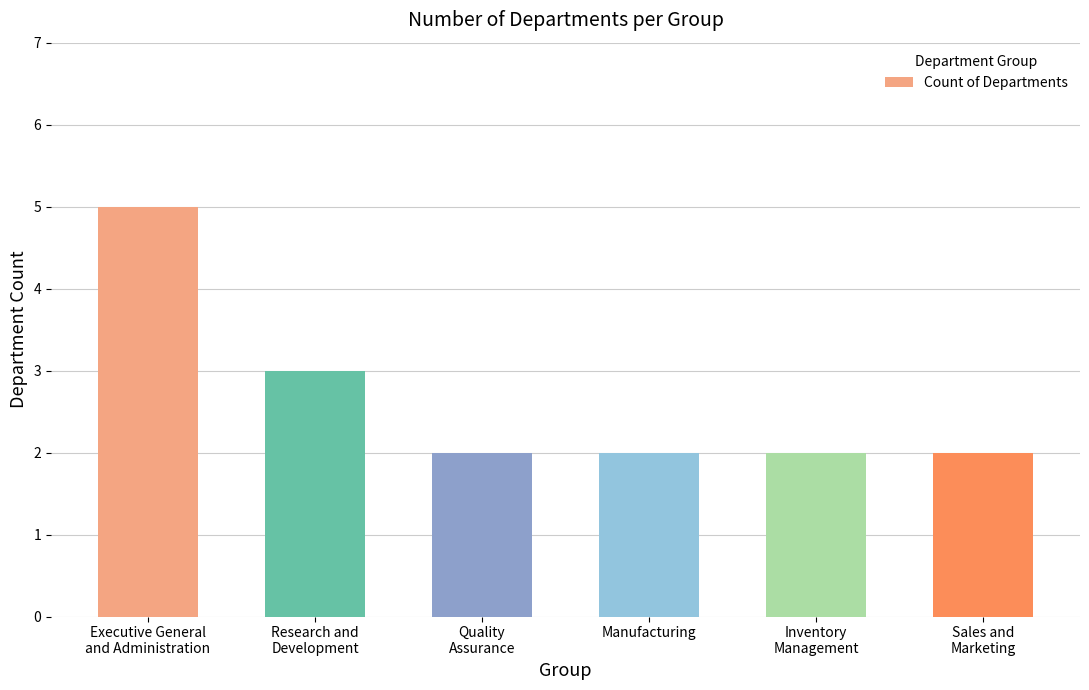

What is the change in value from Executive General
and Administration to Sales and
Marketing?

-3